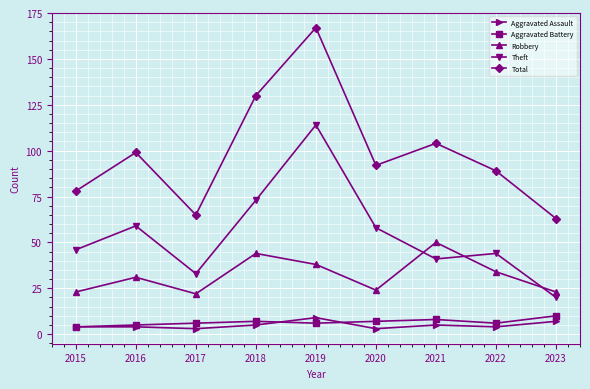

The value of Total at 2022 is 30. True or false?

False